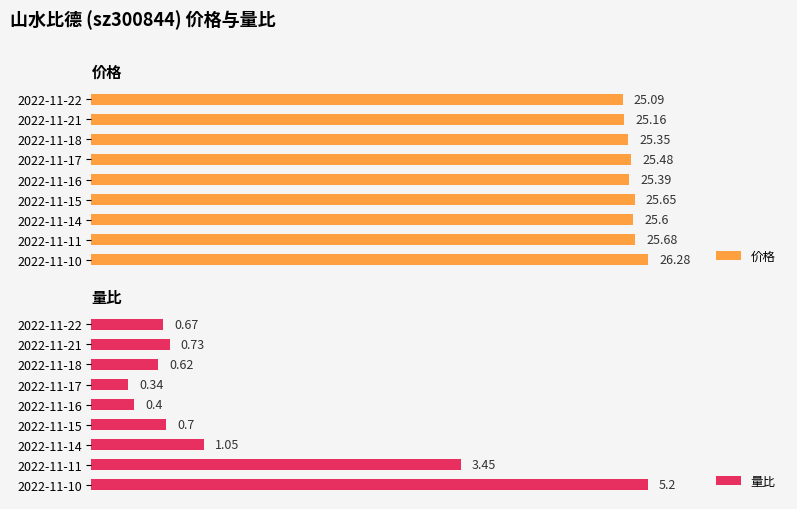

How many groups of bars are there?

9